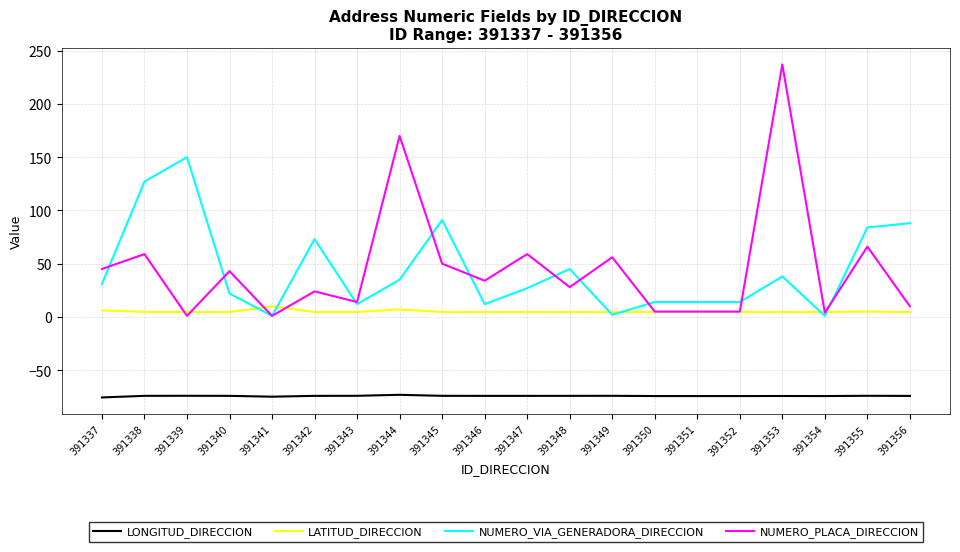

The LONGITUD_DIRECCION series shows -117.5 at 391343. True or false?

False